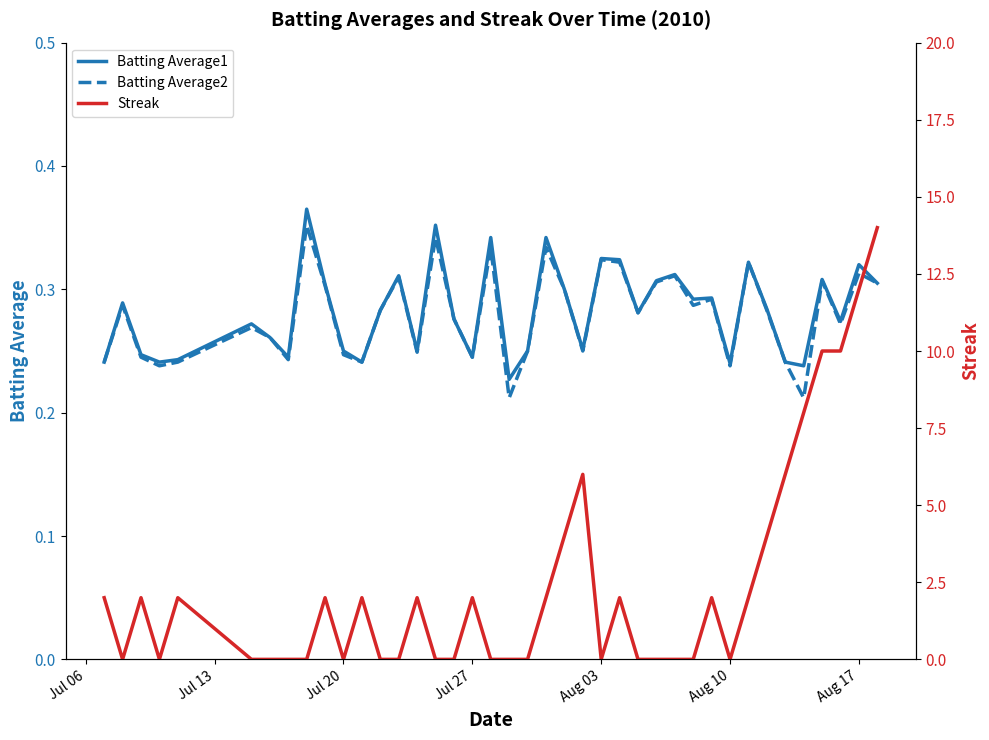

Reading left to right, what are all the values shown in this chart?

Batting Average1: 0.2	0.3	0.2	0.2	0.2	0.3	0.3	0.2	0.4	0.3	0.2	0.2	0.3	0.3	0.2	0.4	0.3	0.2	0.3	0.2	0.2	0.3	0.3	0.3	0.3	0.3	0.3	0.3	0.3	0.3	0.3	0.2	0.3	0.3	0.2	0.2	0.3	0.3	0.3	0.3
Batting Average2: 0.2	0.3	0.2	0.2	0.2	0.3	0.3	0.2	0.4	0.3	0.2	0.2	0.3	0.3	0.2	0.3	0.3	0.2	0.3	0.2	0.2	0.3	0.3	0.2	0.3	0.3	0.3	0.3	0.3	0.3	0.3	0.2	0.3	0.3	0.2	0.2	0.3	0.3	0.3	0.3
Streak: 2.0	0.0	2.0	0.0	2.0	0.0	0.0	0.0	0.0	2.0	0.0	2.0	0.0	0.0	2.0	0.0	0.0	2.0	0.0	0.0	0.0	2.0	4.0	6.0	0.0	2.0	0.0	0.0	0.0	0.0	2.0	0.0	2.0	4.0	6.0	8.0	10.0	10.0	12.0	14.0